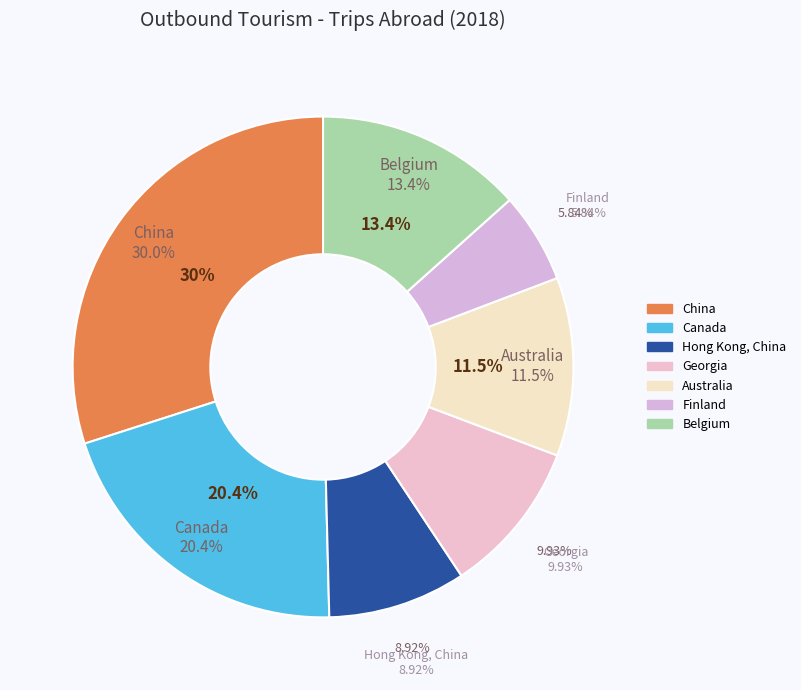

The Hong Kong, China slice represents 22% of the pie. True or false?

False